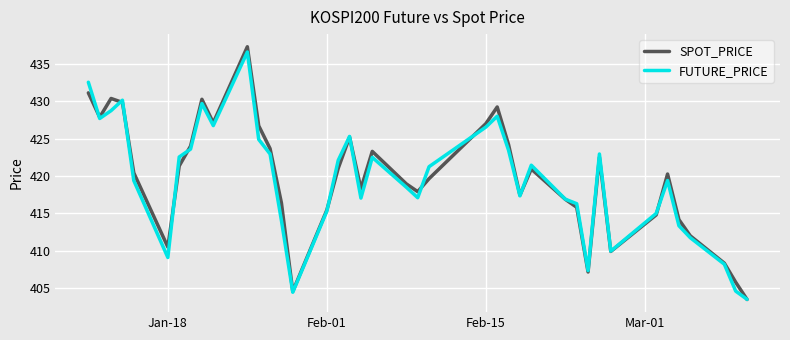

Which series has the largest range (max minus min)?

SPOT_PRICE